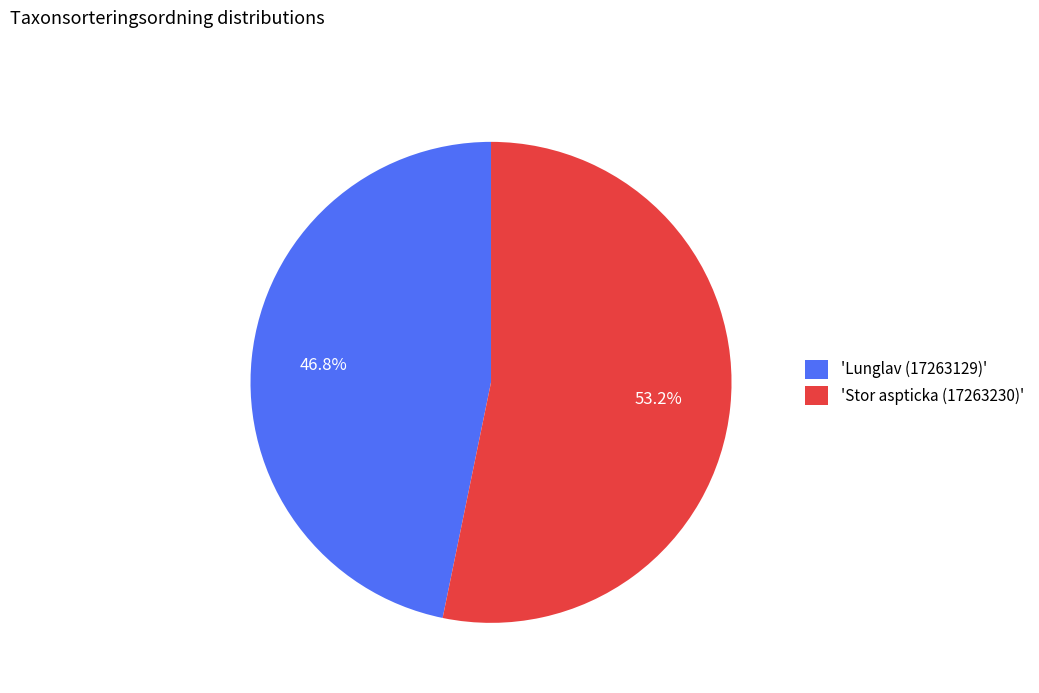

Between 'Stor aspticka (17263230)' and 'Lunglav (17263129)', which is larger?

'Stor aspticka (17263230)'